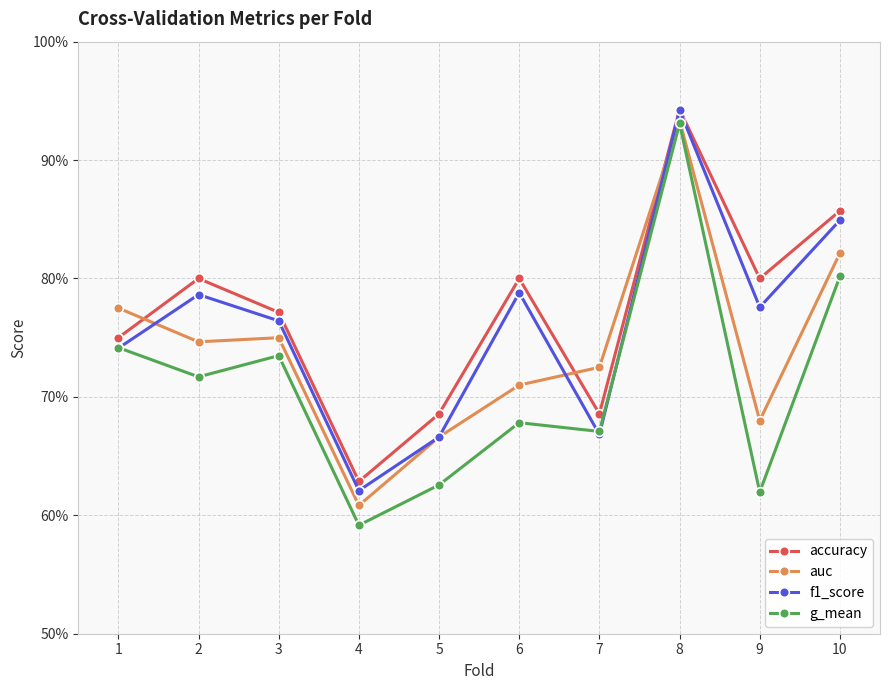

How many interior local peaks does the auc series have?

2